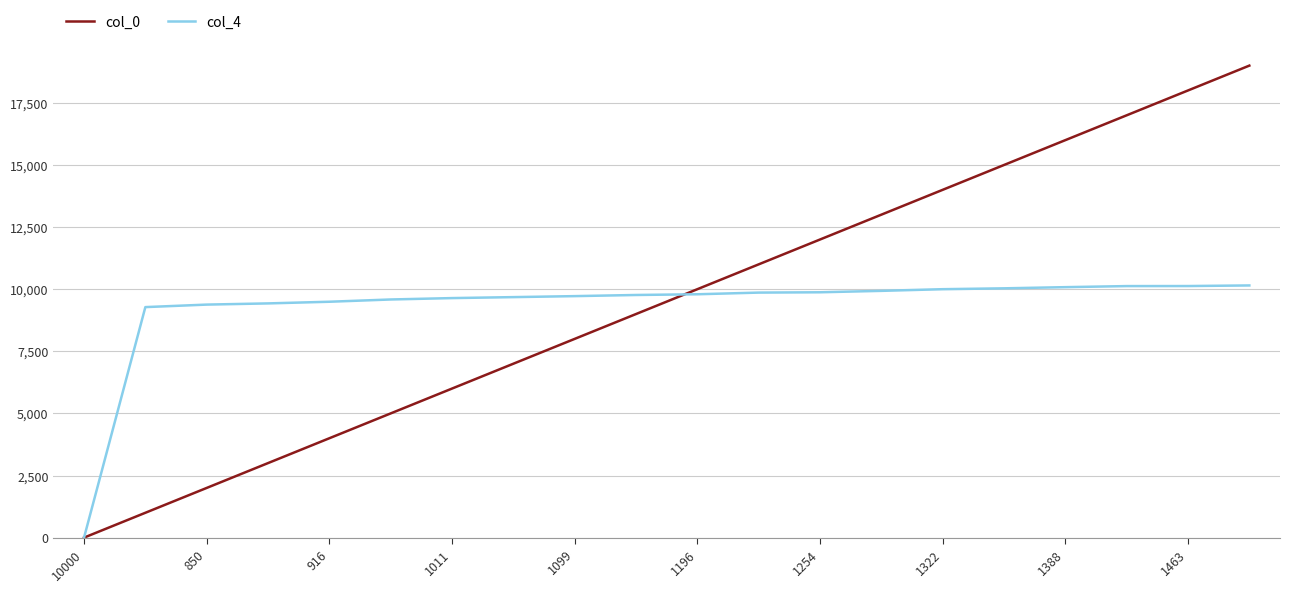

What is the greatest value displayed?

19001